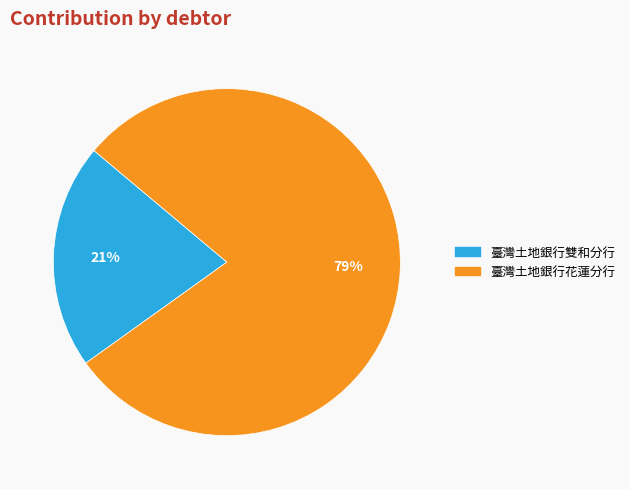

Which category accounts for the majority?

臺灣土地銀行花蓮分行